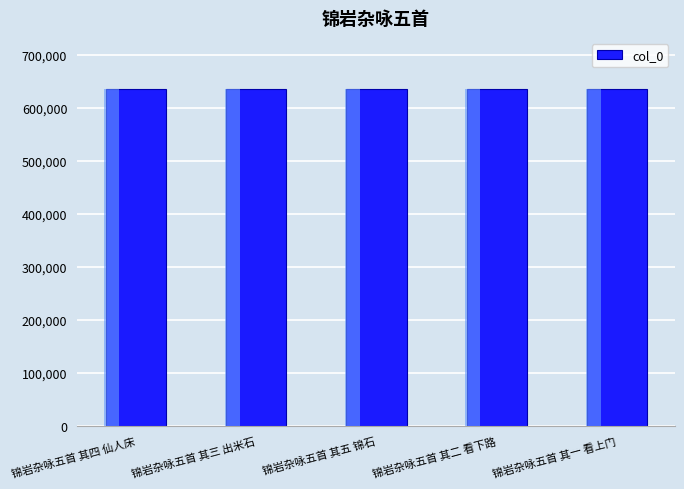

Read the value at 锦岩杂咏五首 其二 看下路.

636831